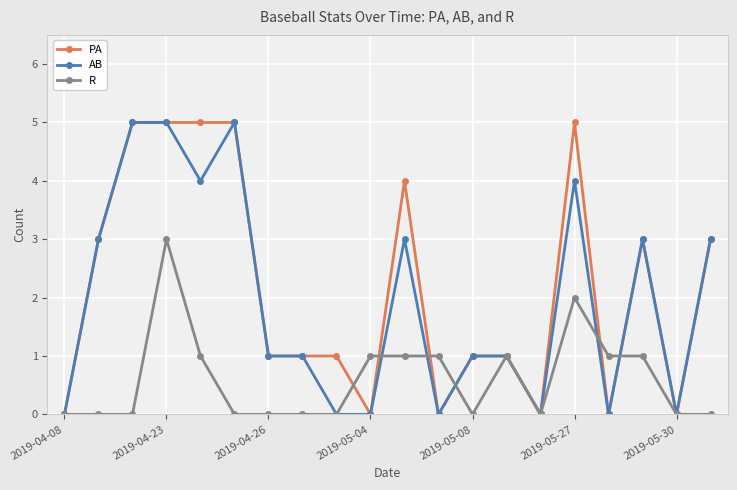

What is the value of the PA point at the 8th from the left?

1